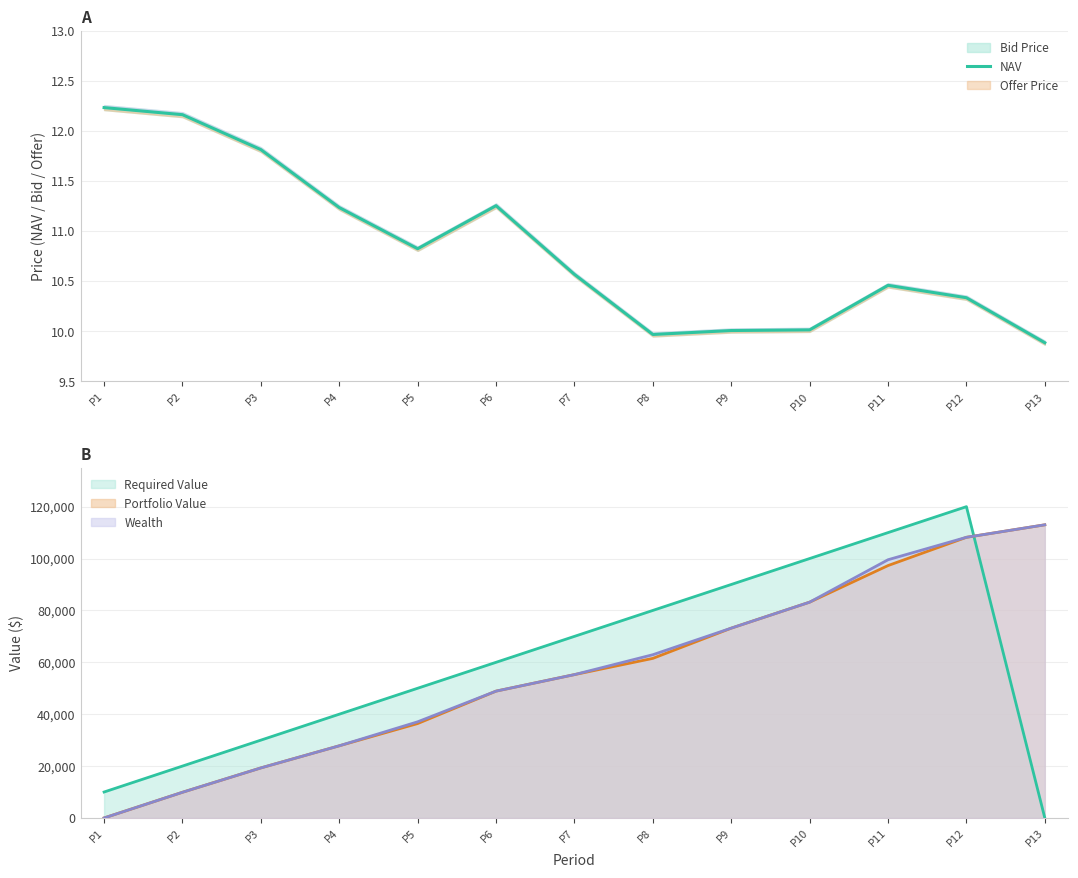

What is the minimum value shown in the chart?

9.9